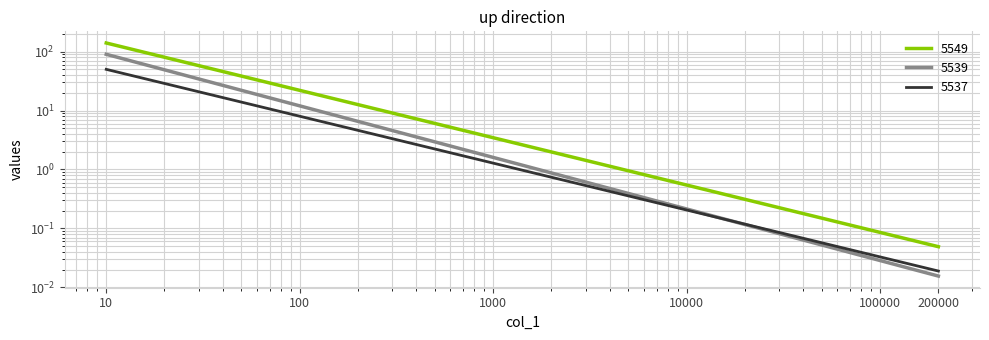

What is the difference between the maximum and minimum values in the 5549 series?

140.0